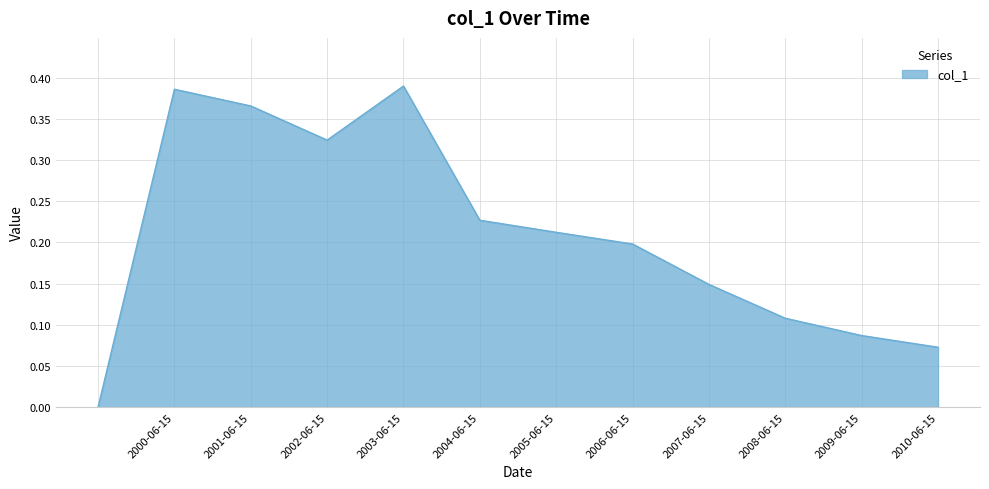

How many positive values are there?

11